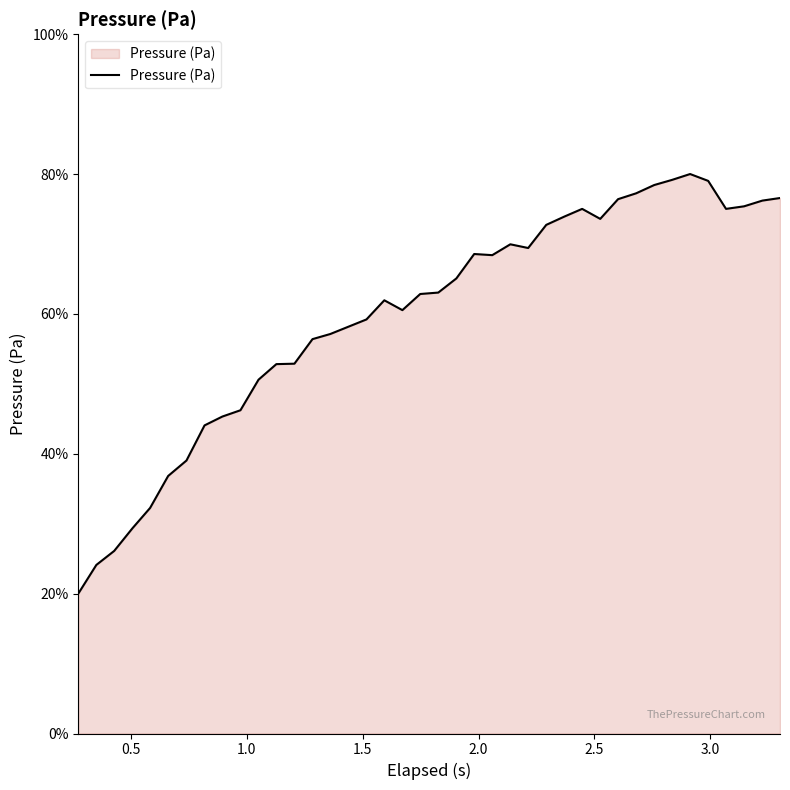

What is the difference between the maximum and minimum values?

60.0